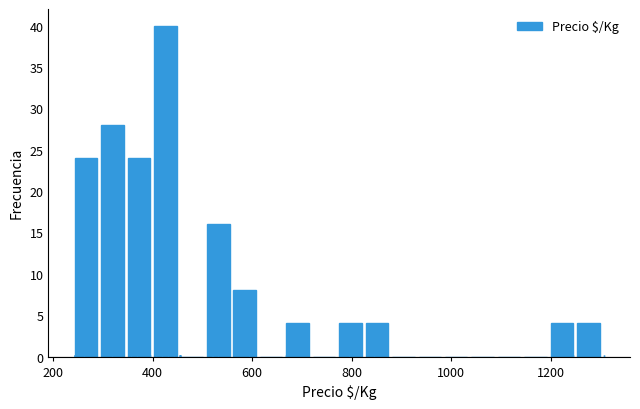

Around what value on the x-axis is the tallest bar? Give the approximate position of its centre, as read against the axis.

420